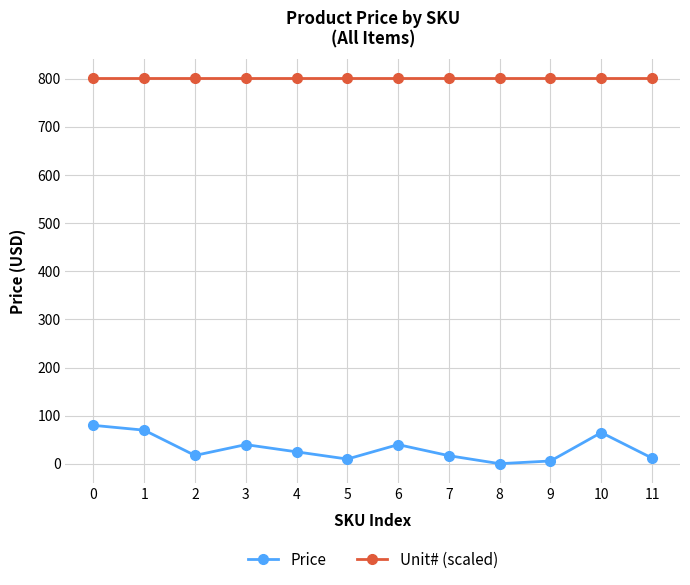

Which series has the largest total across all categories?

Unit# (scaled)